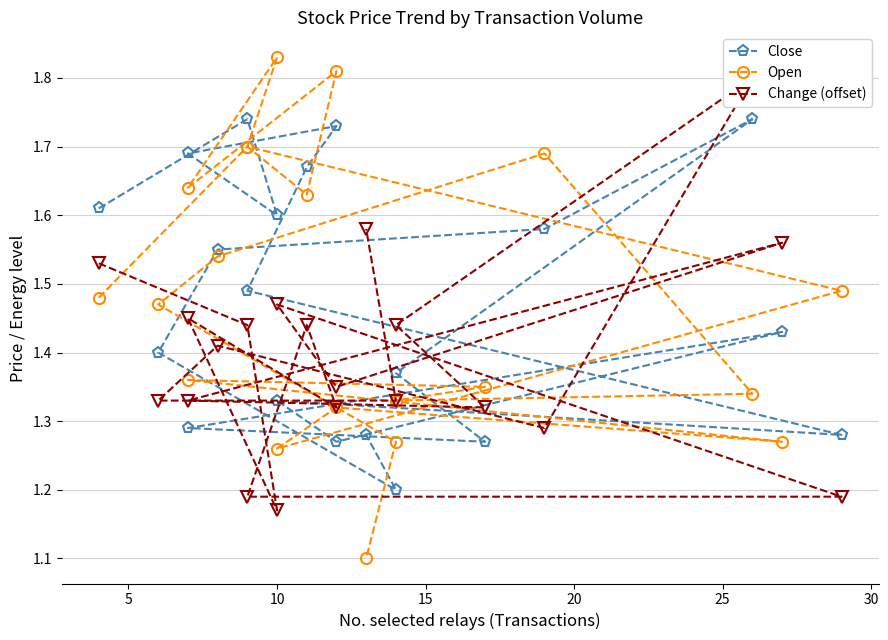

Reading left to right, transcribe all the data shown in this chart.

Close: 1.6	1.7	1.6	1.7	1.7	1.7	1.5	1.3	1.3	1.3	1.4	1.3	1.3	1.4	1.7	1.6	1.6	1.4	1.2	1.3
Open: 1.5	1.7	1.8	1.6	1.8	1.6	1.7	1.5	1.3	1.3	1.3	1.4	1.4	1.3	1.3	1.7	1.5	1.5	1.3	1.1
Change (offset): 1.5	1.4	1.2	1.4	1.3	1.4	1.2	1.2	1.5	1.3	1.6	1.3	1.3	1.4	1.8	1.3	1.4	1.3	1.3	1.6